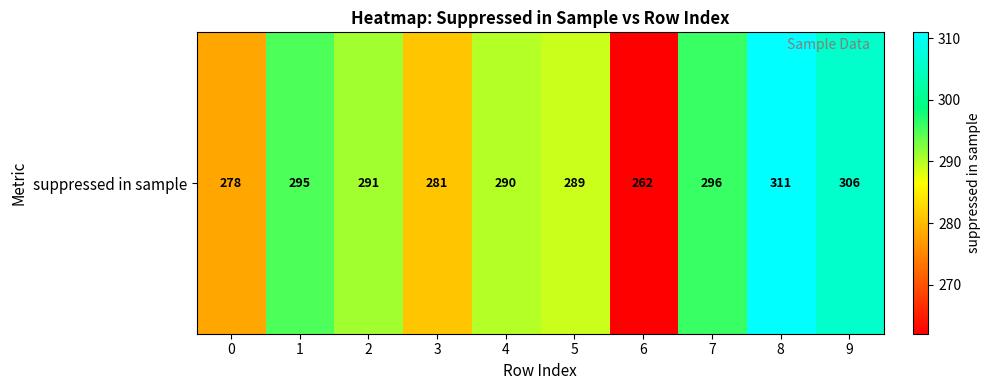

Is it true that the value at 9 is 409?

False